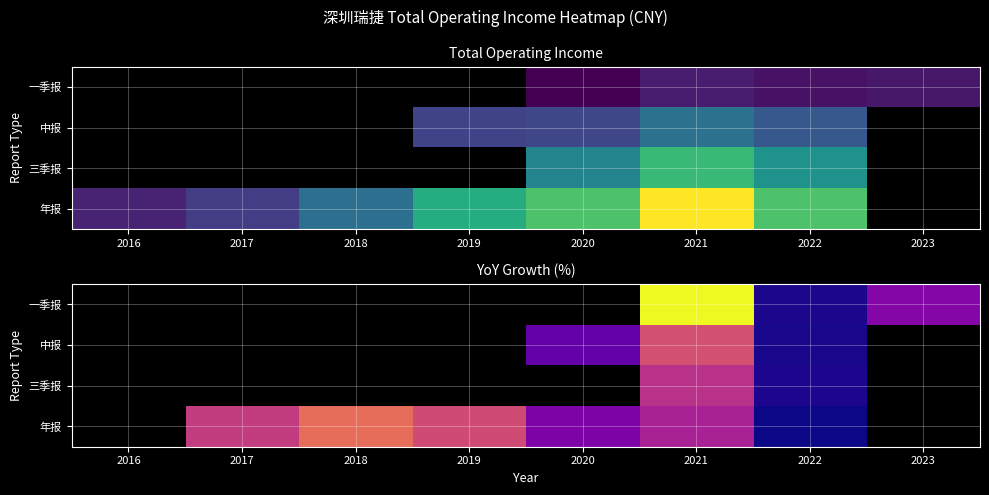

What is the minimum value shown in the chart?

-26.5